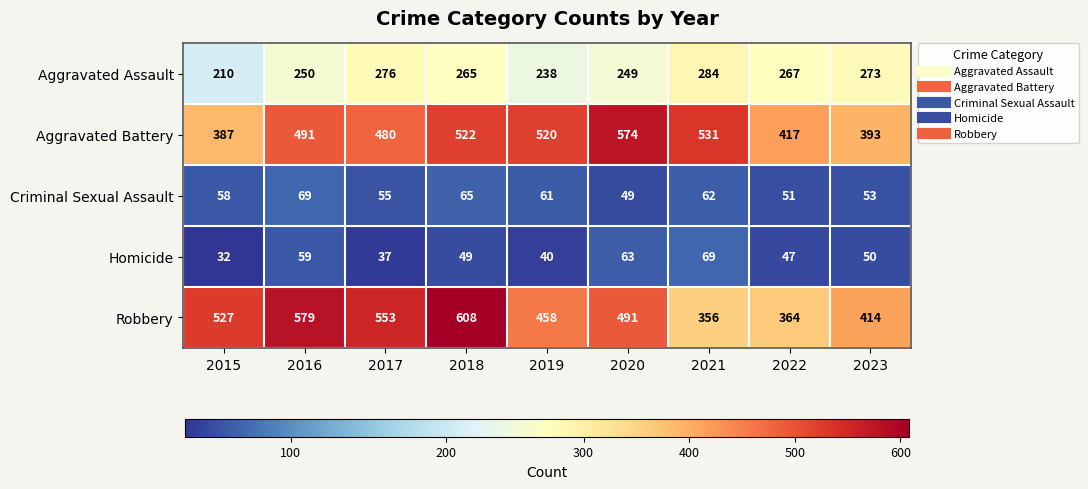

Where does the Homicide series first go above 49?

2016